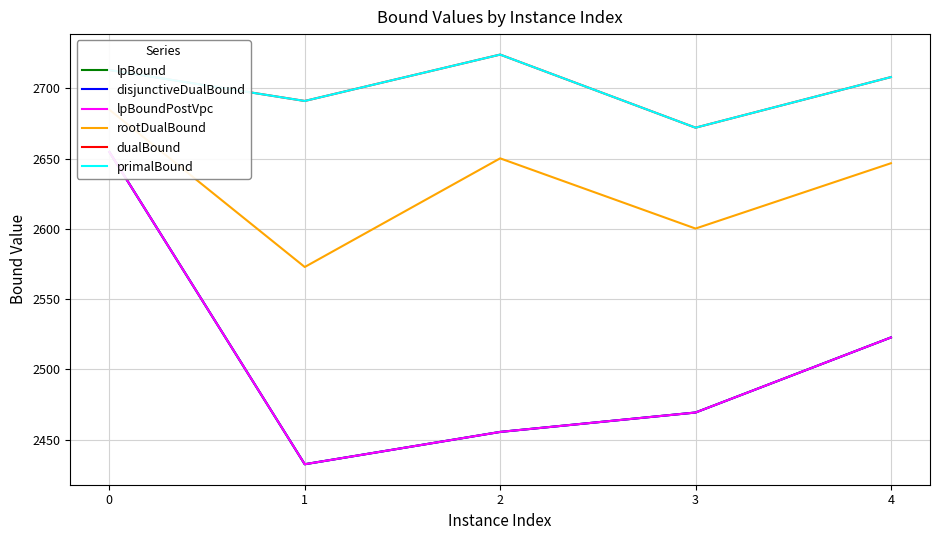

What is the minimum value for disjunctiveDualBound?

2432.5